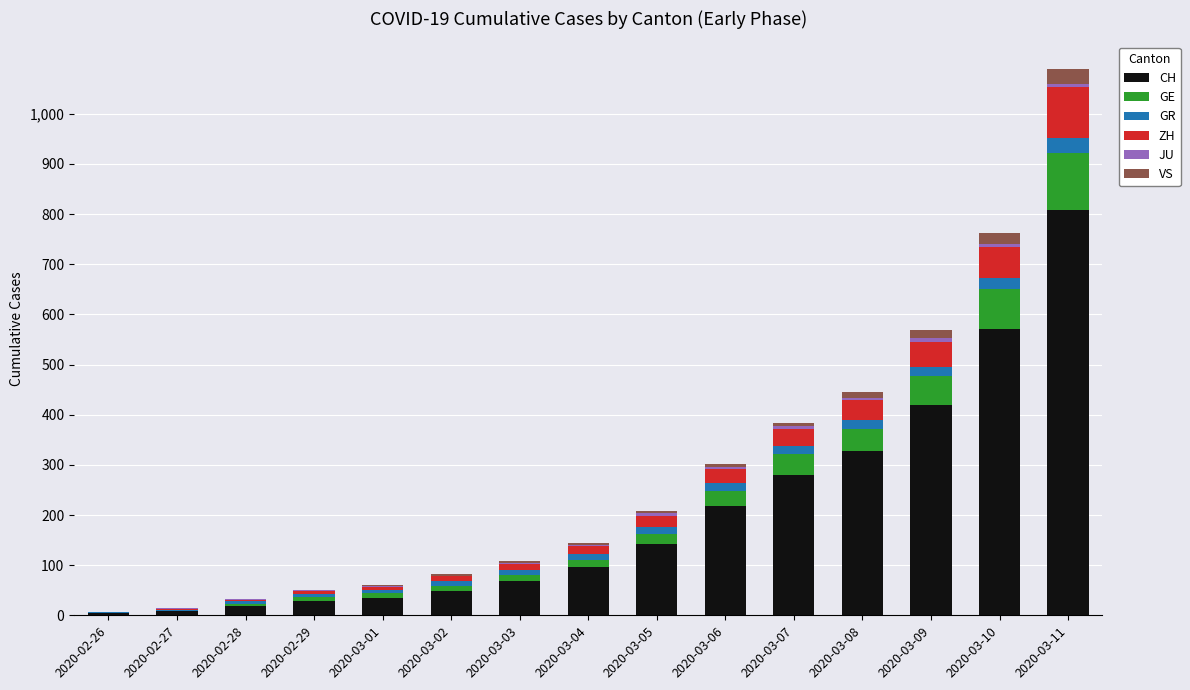

What is the difference between the CH values at 2020-02-26 and 2020-03-01?

31